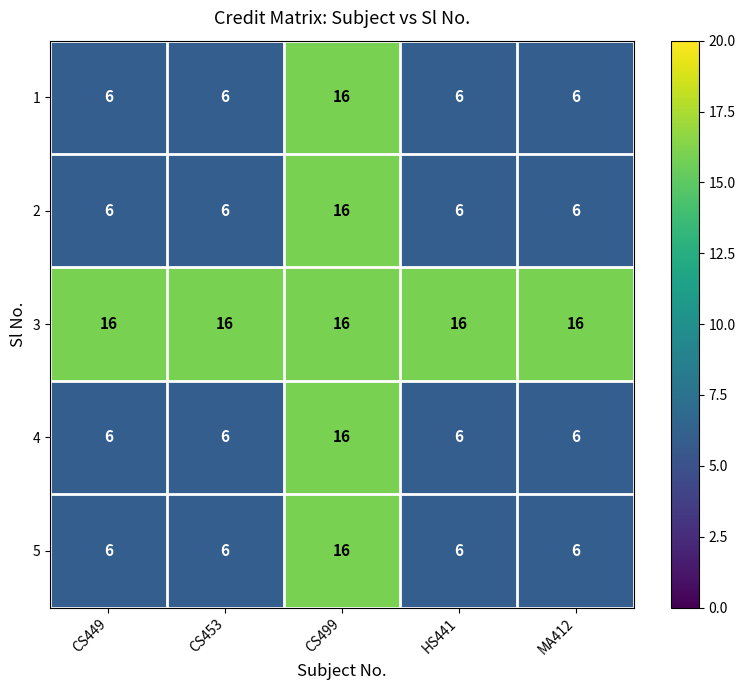

True or false: 3 has a value of 16 at CS499.

True